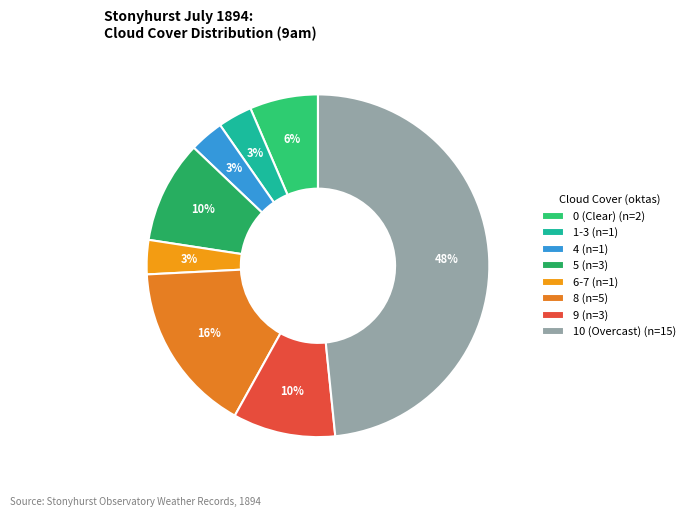

Count the number of slices in the pie.

8